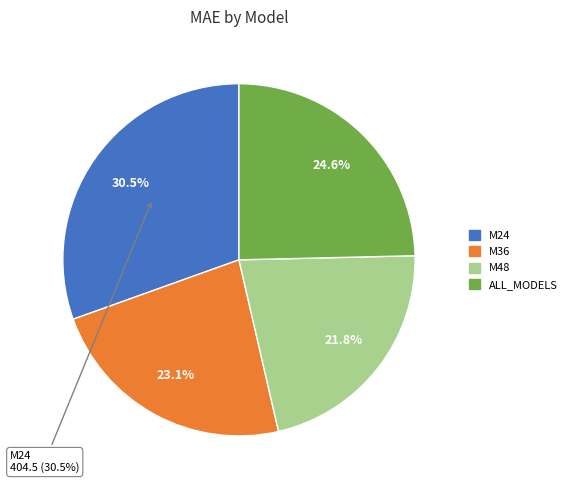

What percentage is the M36 slice, to the nearest percent?

23%